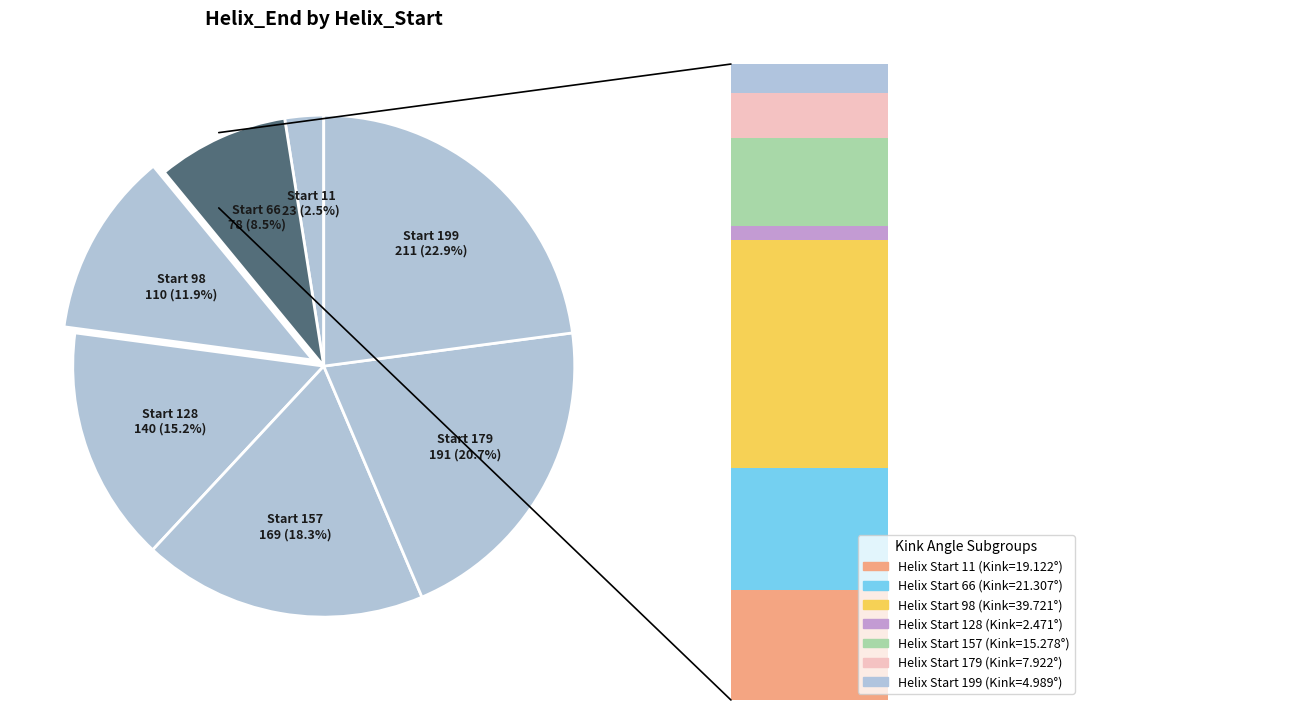

Is it true that 157 is 18% of the pie?

True